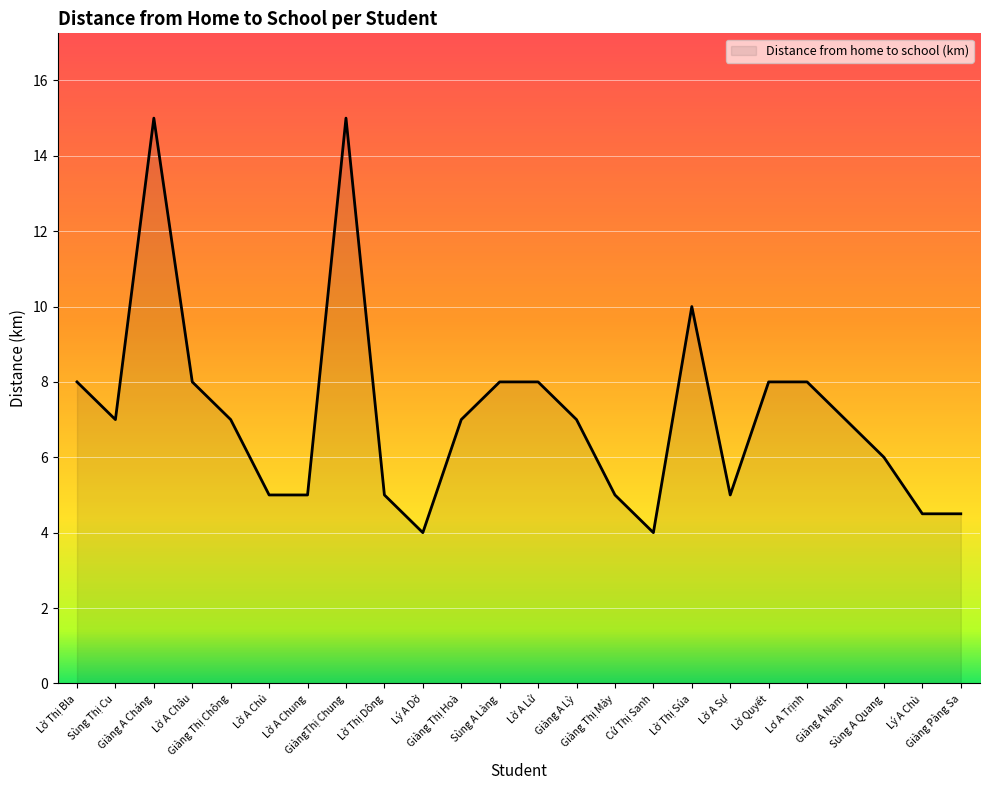

True or false: the data shows 5.0 at Lờ Thị Dông.

True